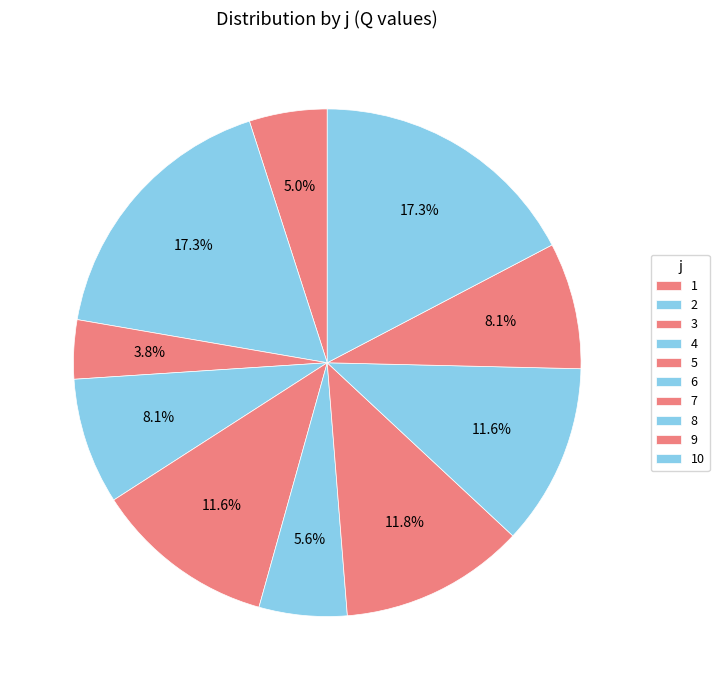

Is it true that 10 is 3% of the pie?

False